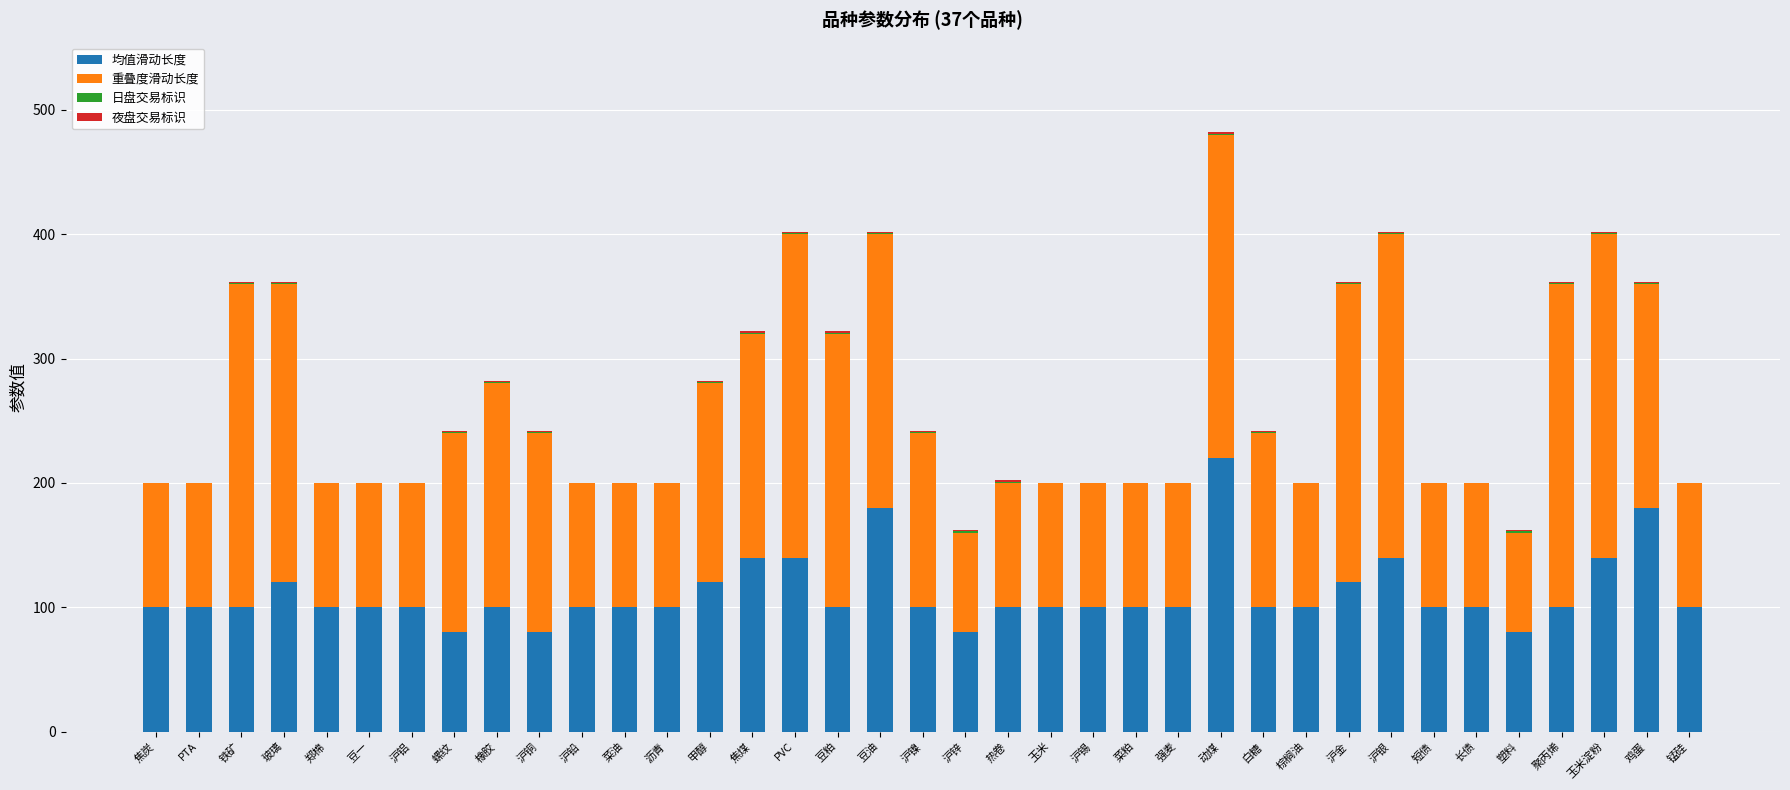

At which category is the sum across all series the highest?

动煤